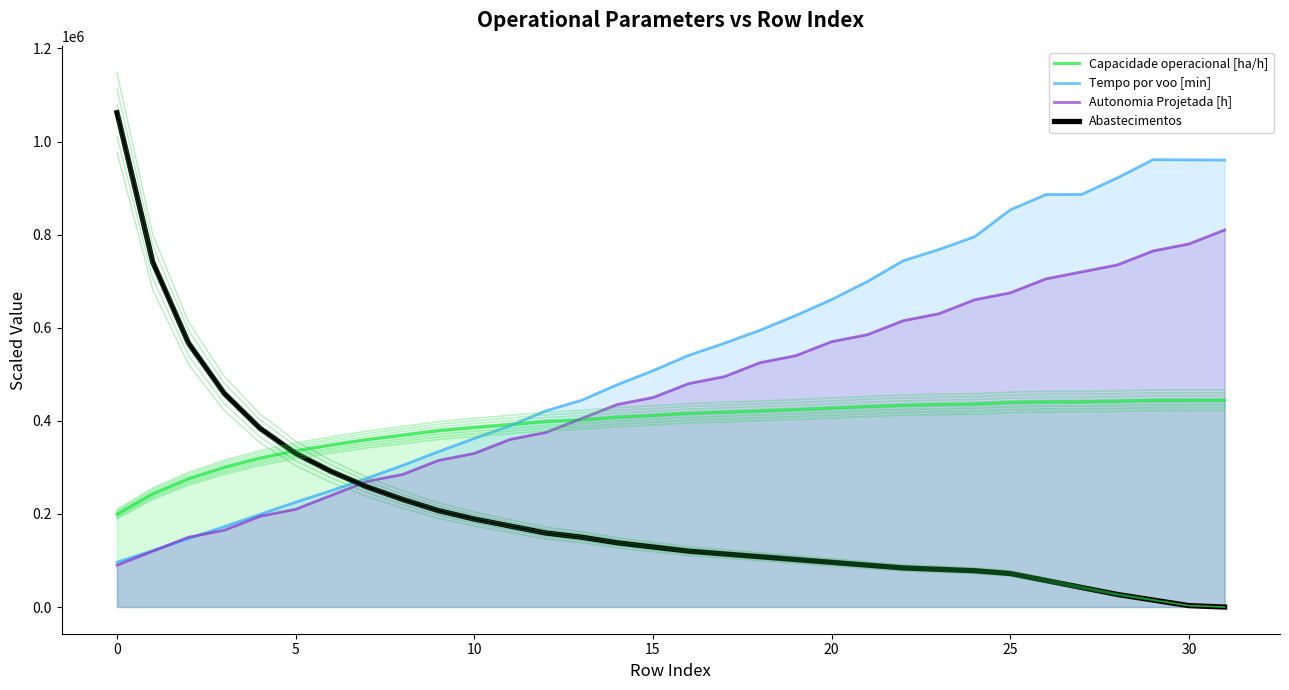

The Tempo por voo [min] series shows 1497583.6 at 29. True or false?

False